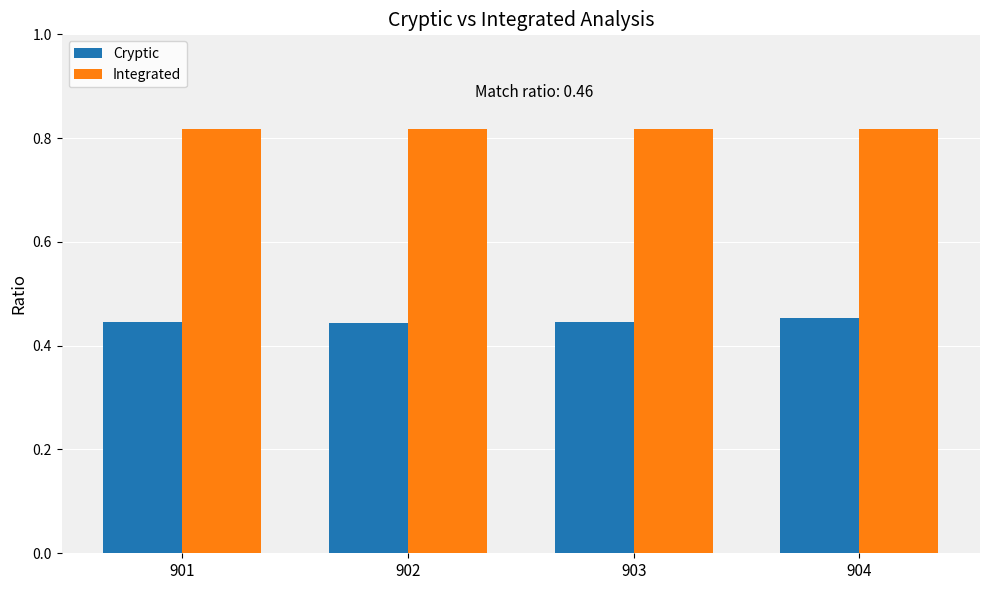

Rank the series by their average value, from lowest to highest.

Cryptic, Integrated